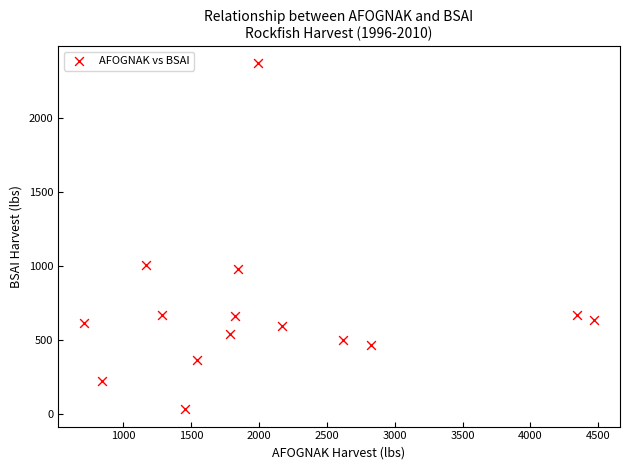

What Y value in the scatter plot is closest to 1200?

1005